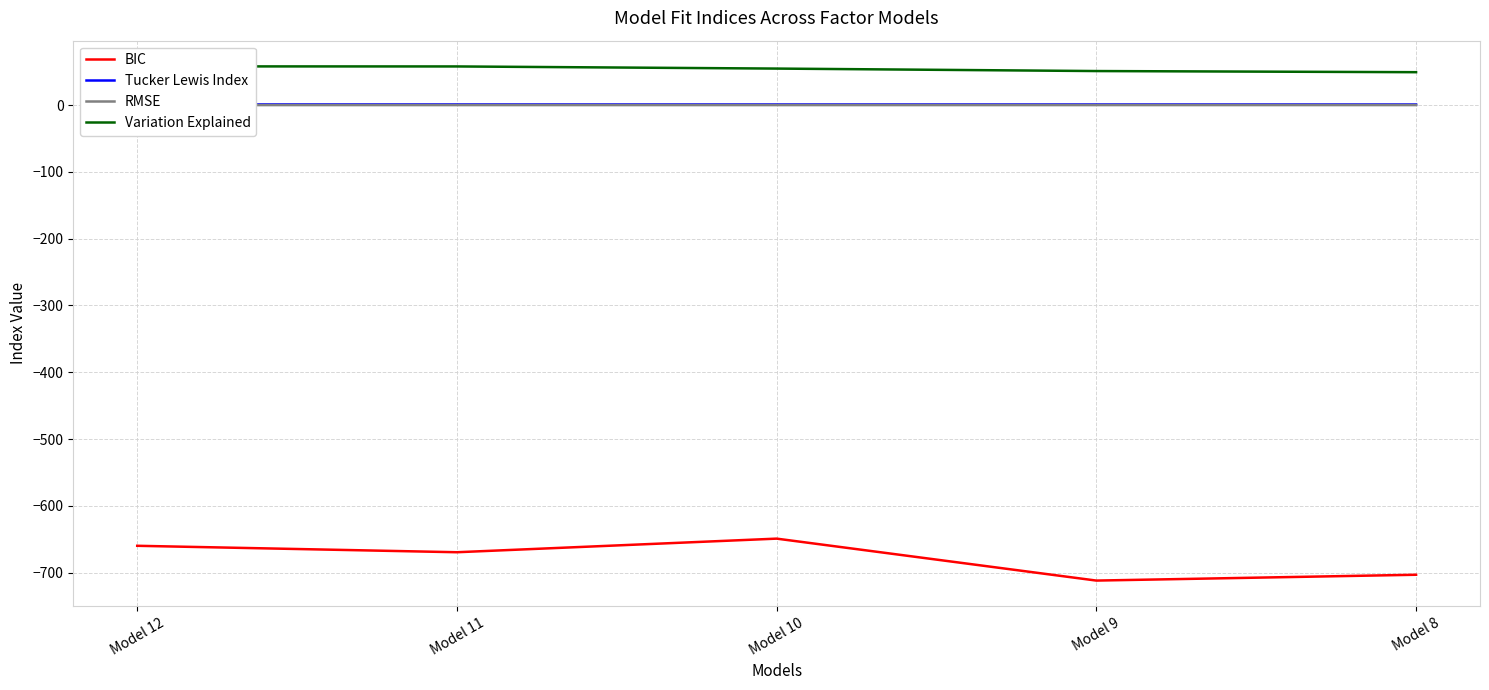

True or false: BIC and Variation Explained cross at least once.

False